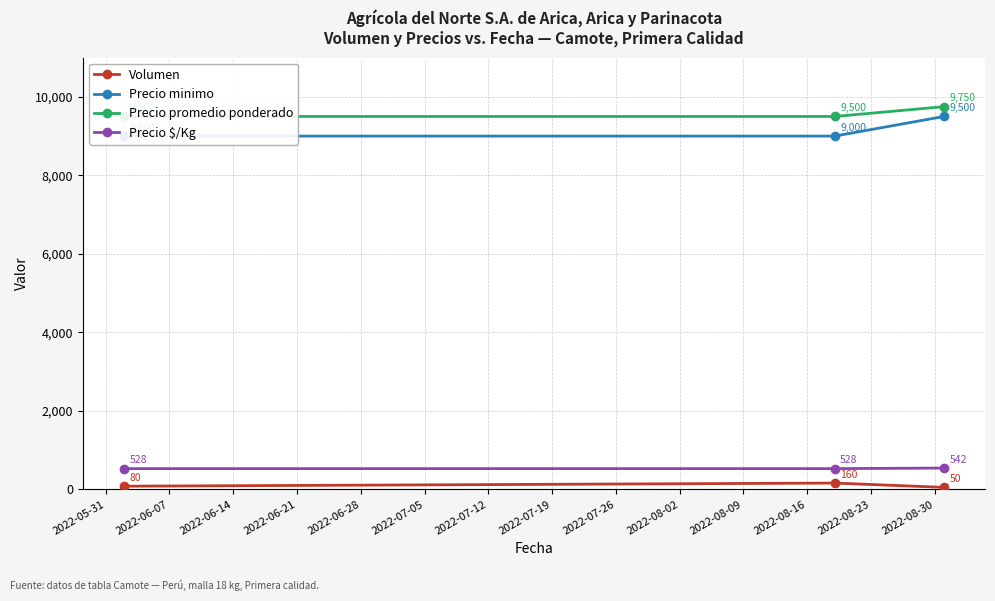

How many data points in Precio promedio ponderado are above 9500?

1